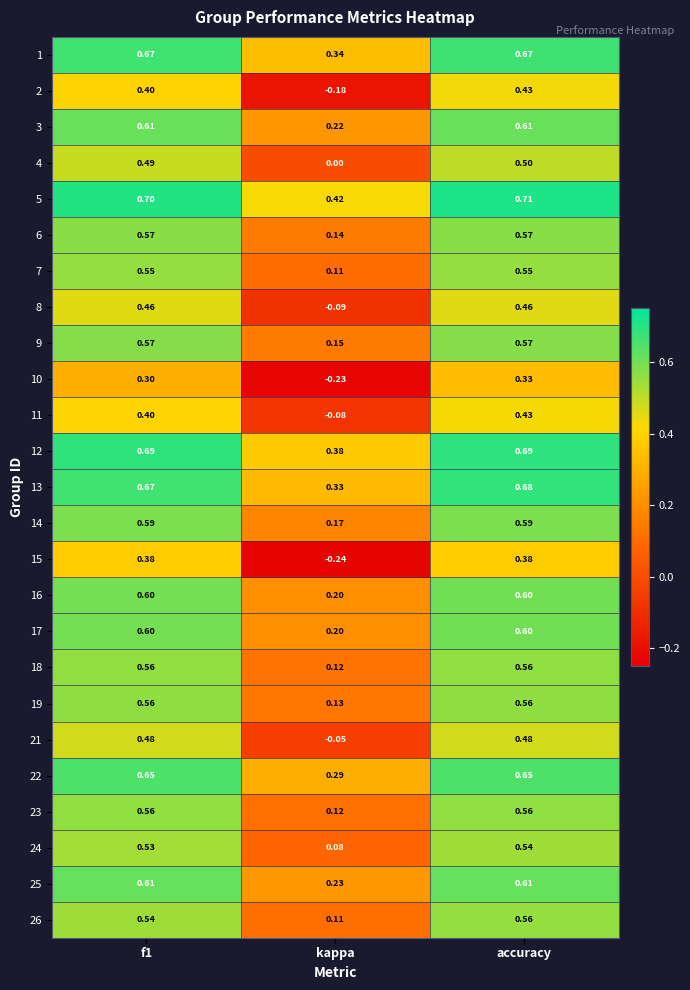

Is the value of 9 at kappa greater than the value of 3 at f1?

No